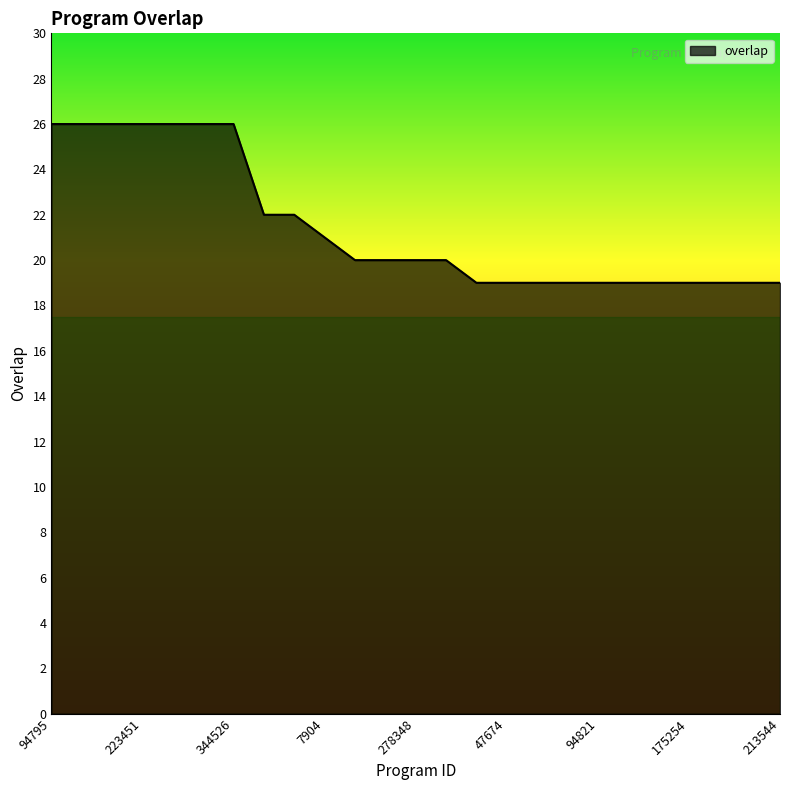

What is the minimum value shown in the chart?

19